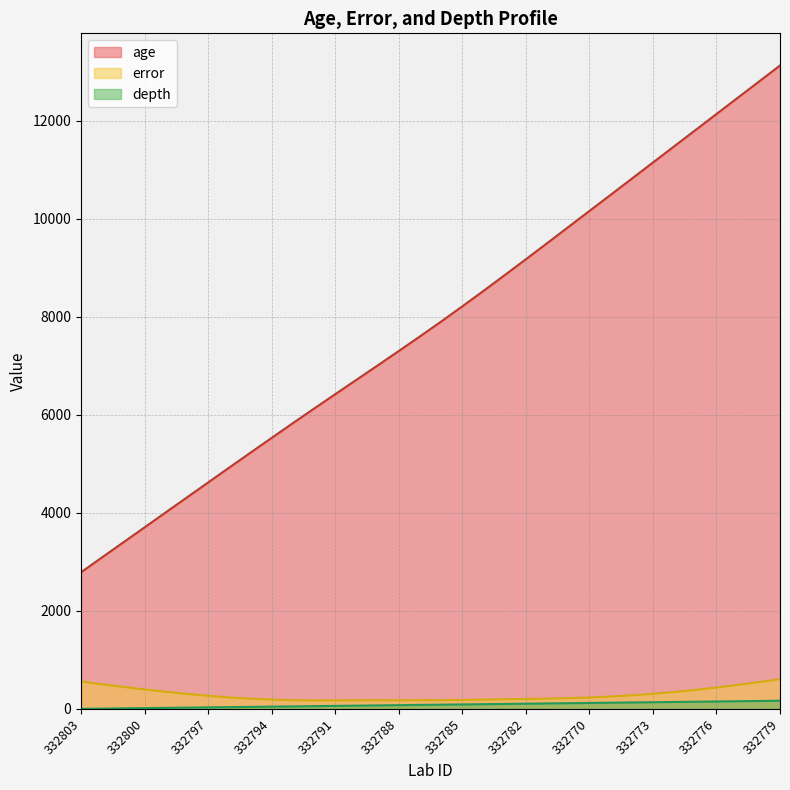

What is the sum of the error values at 332772 and 332789?

452.0